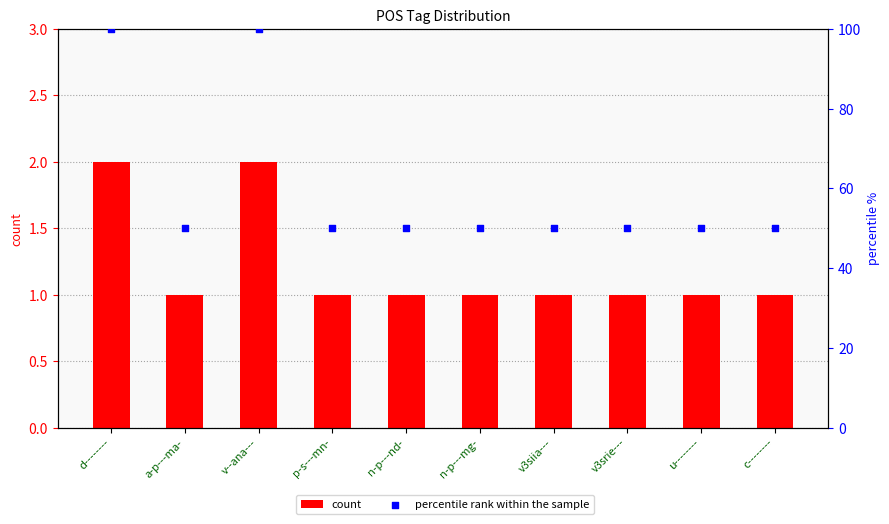

Which series contains the lowest Y value?

count